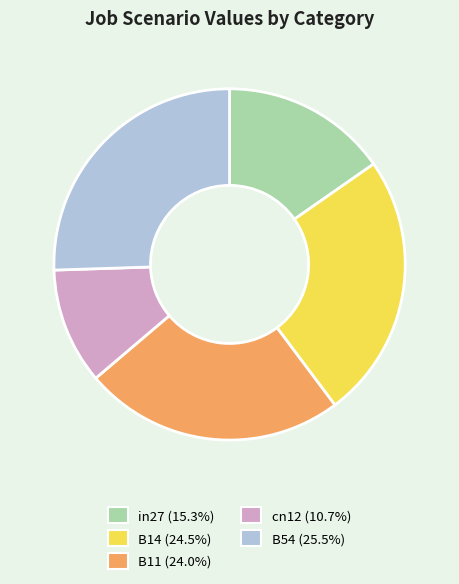

Which slice is the smallest?

cn12